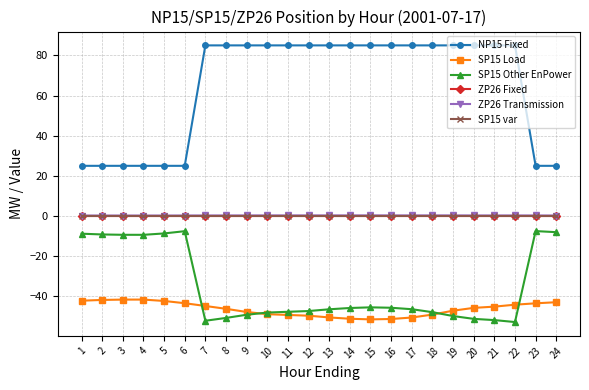

What is the approximate value of SP15 Other EnPower at 24?

-8.1